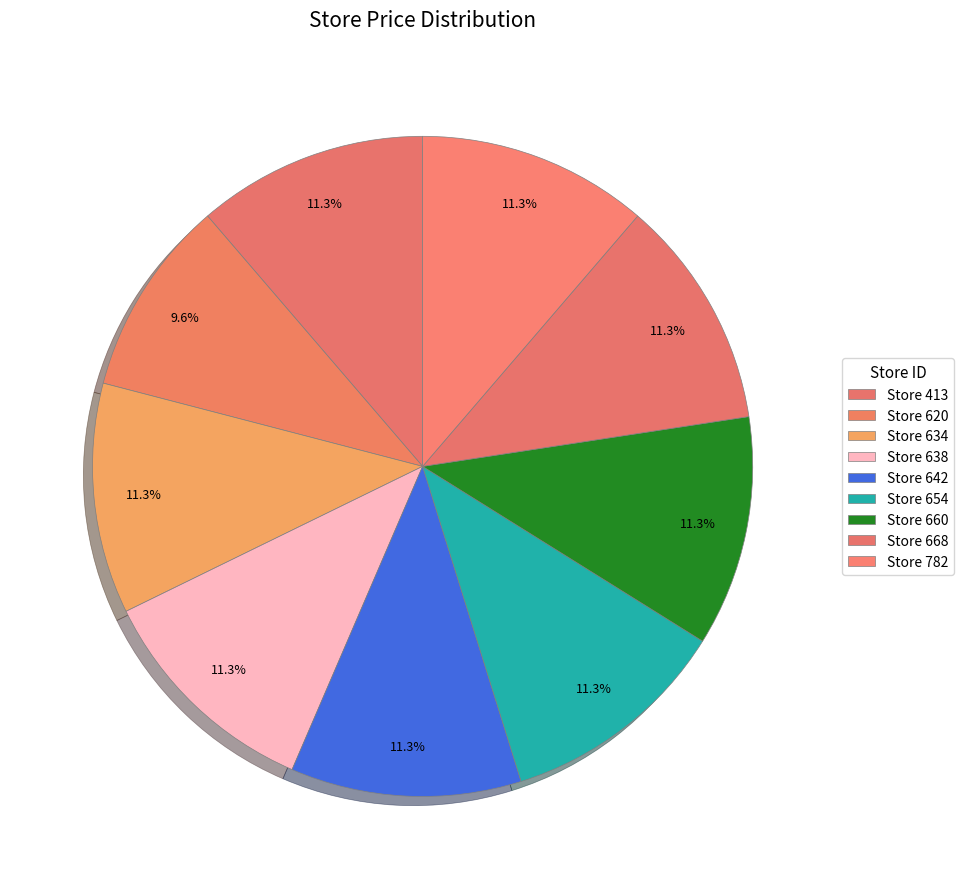

What is the smallest slice in the pie chart?

620